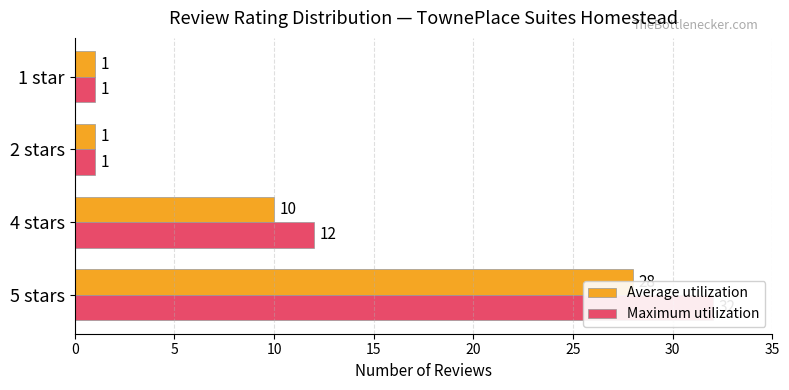

How many series are shown in this chart?

2